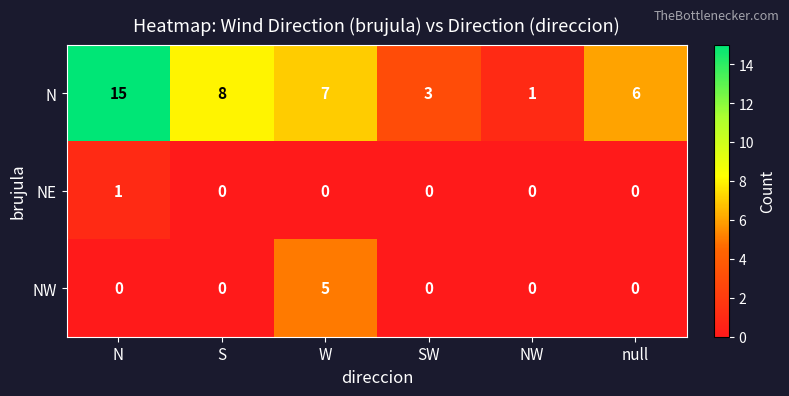

Which category has the highest value across all series?

N